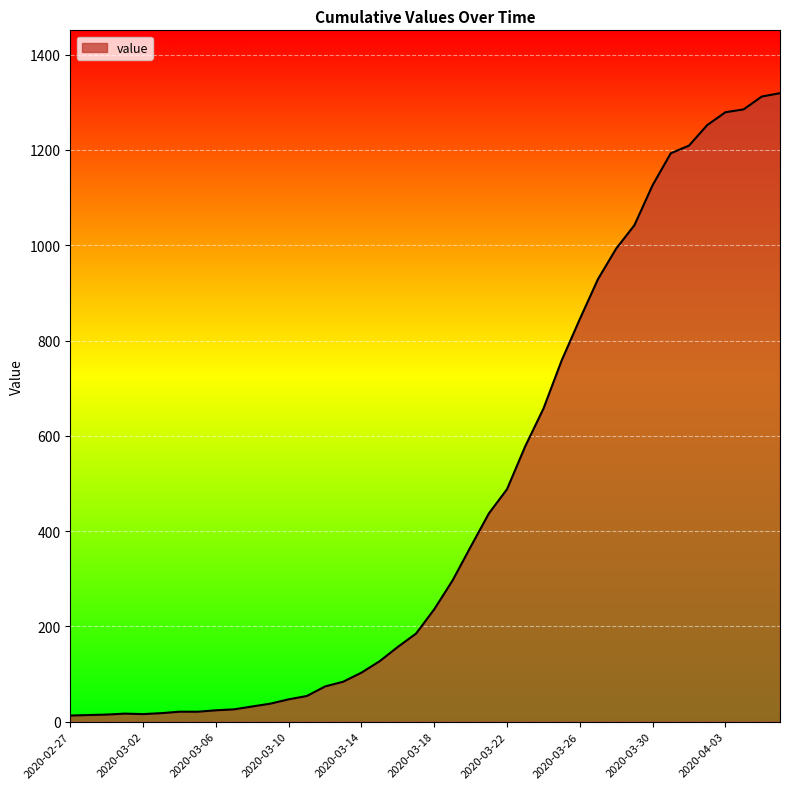

What is the difference between the maximum and minimum values?

1306